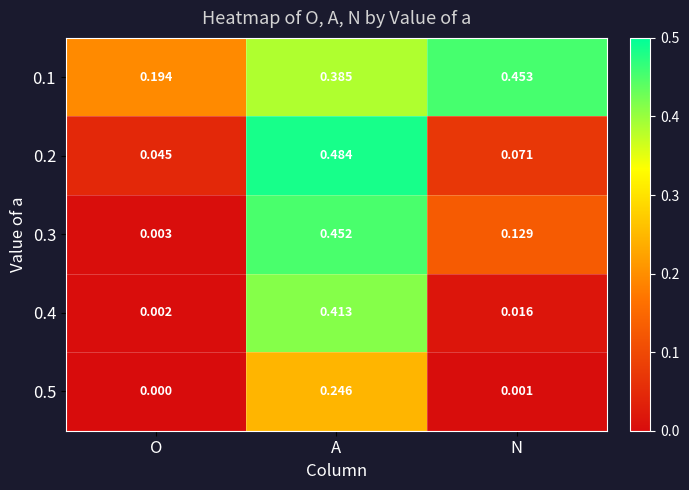

Count the number of data series in this chart.

5